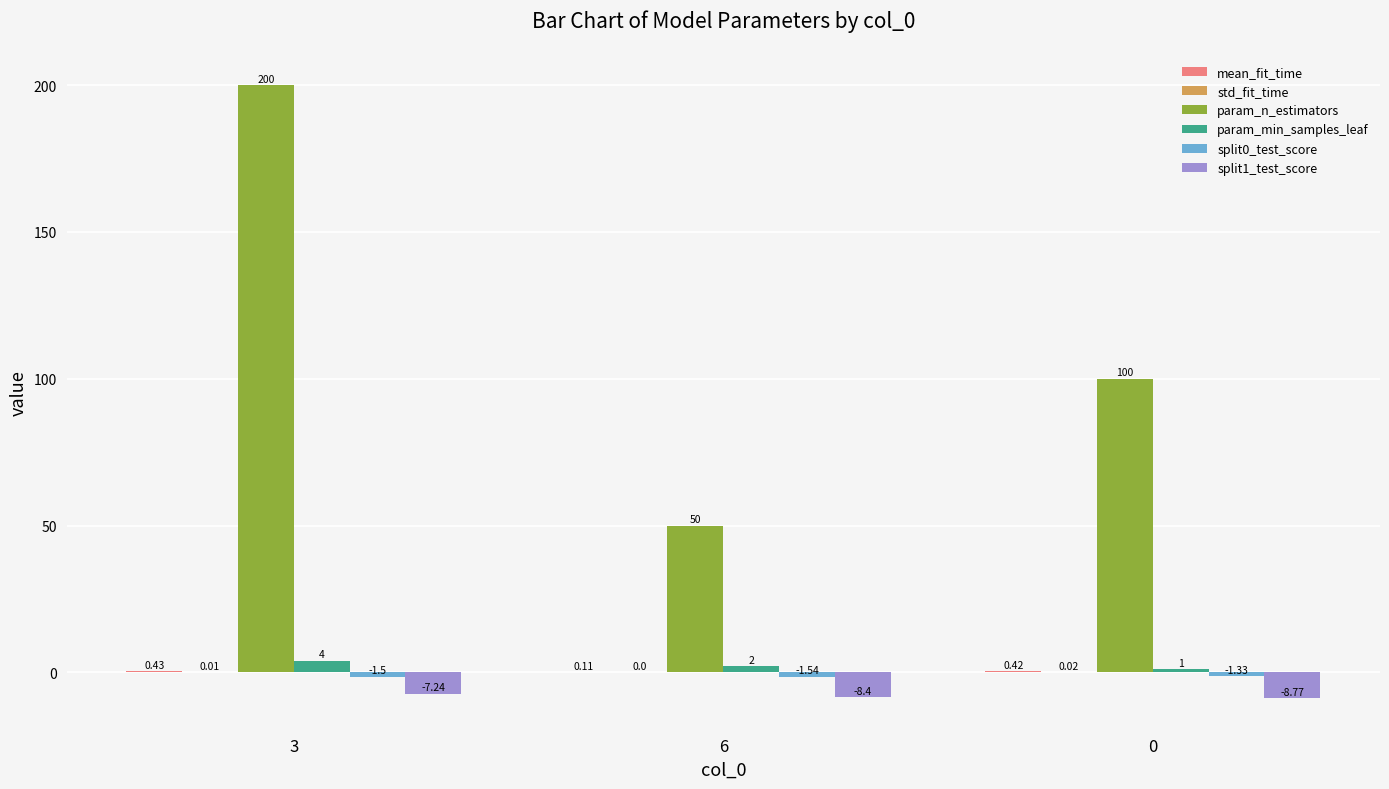

What is the greatest value displayed?

200.0